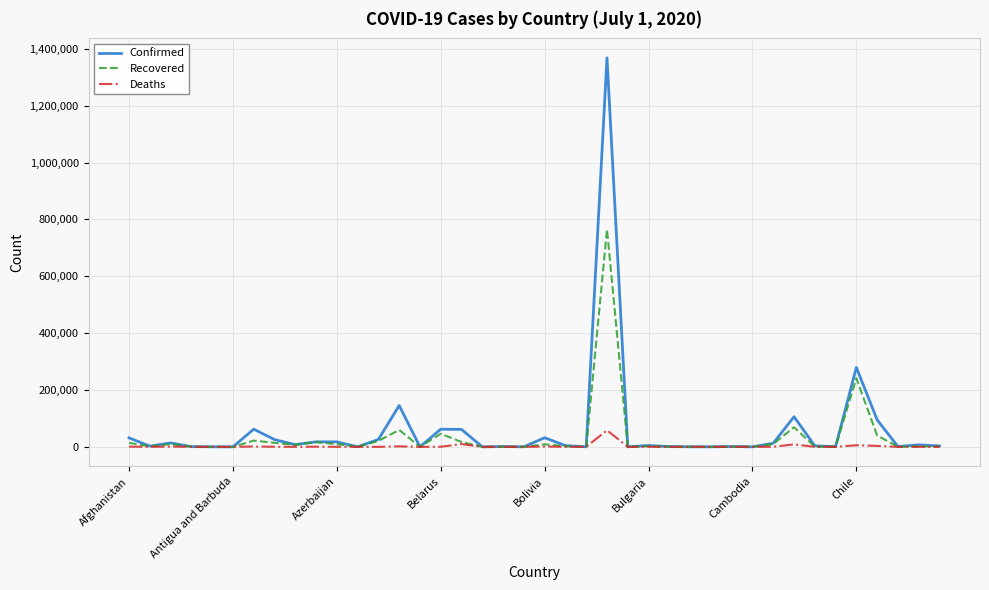

What is the maximum value shown in the chart?

1368195